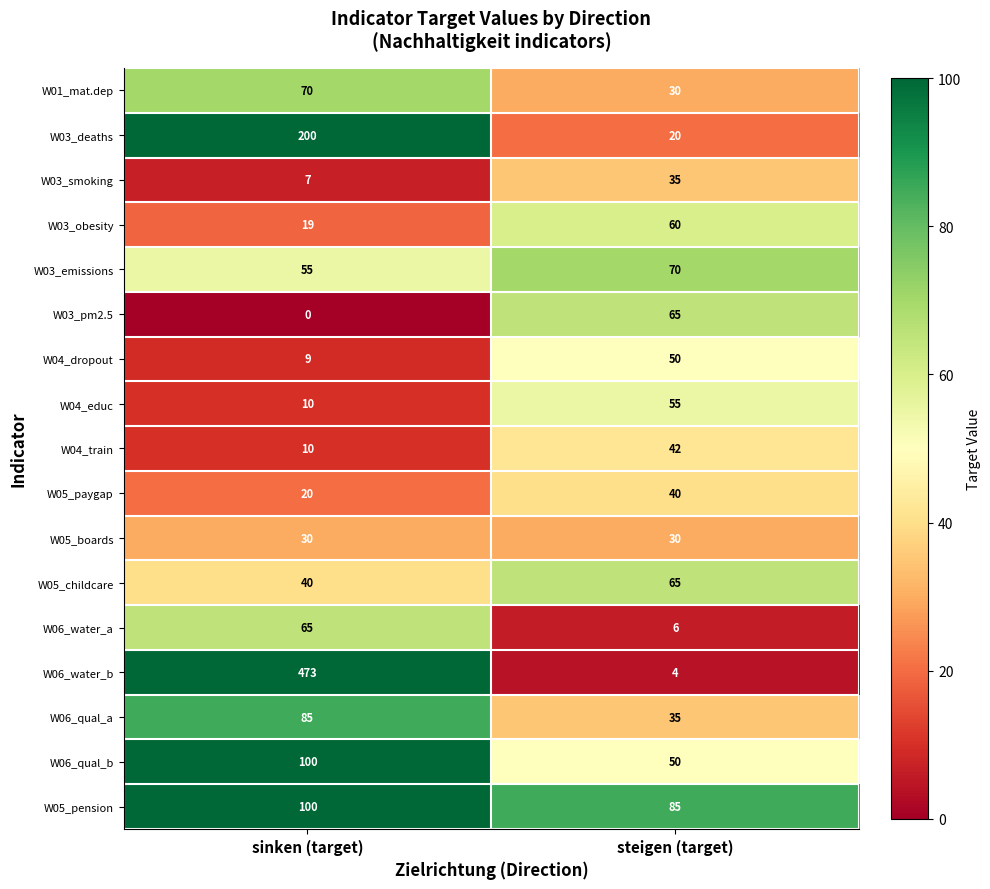

What is the total value across all series at sinken (target)?

1293